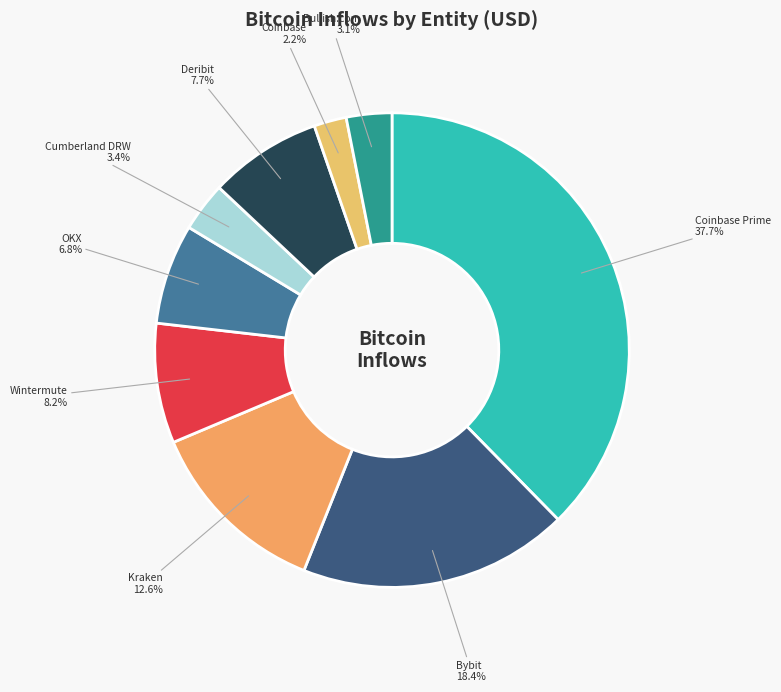

To the nearest percent, what is the average slice percentage?

11%